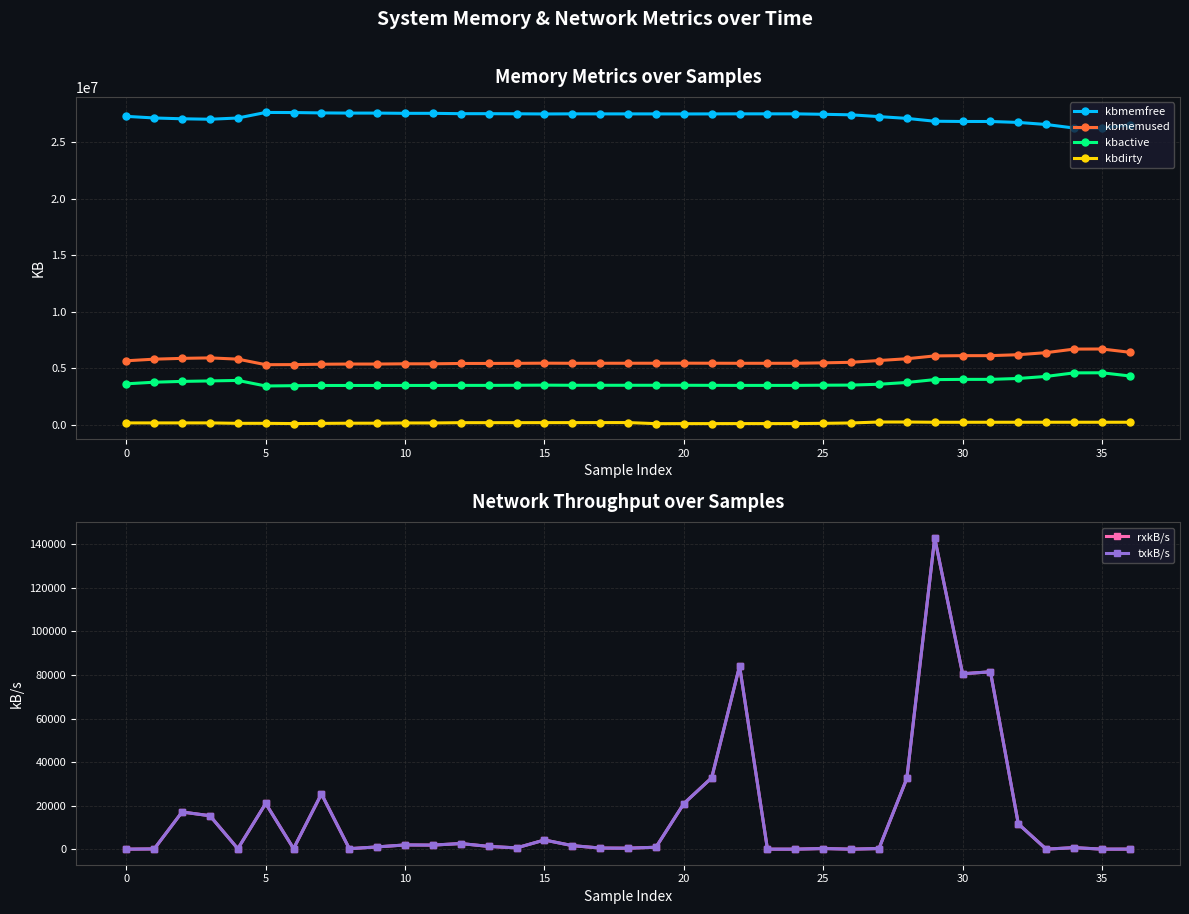

What is the value of the kbactive point at the 9th from the left?

3486156.0